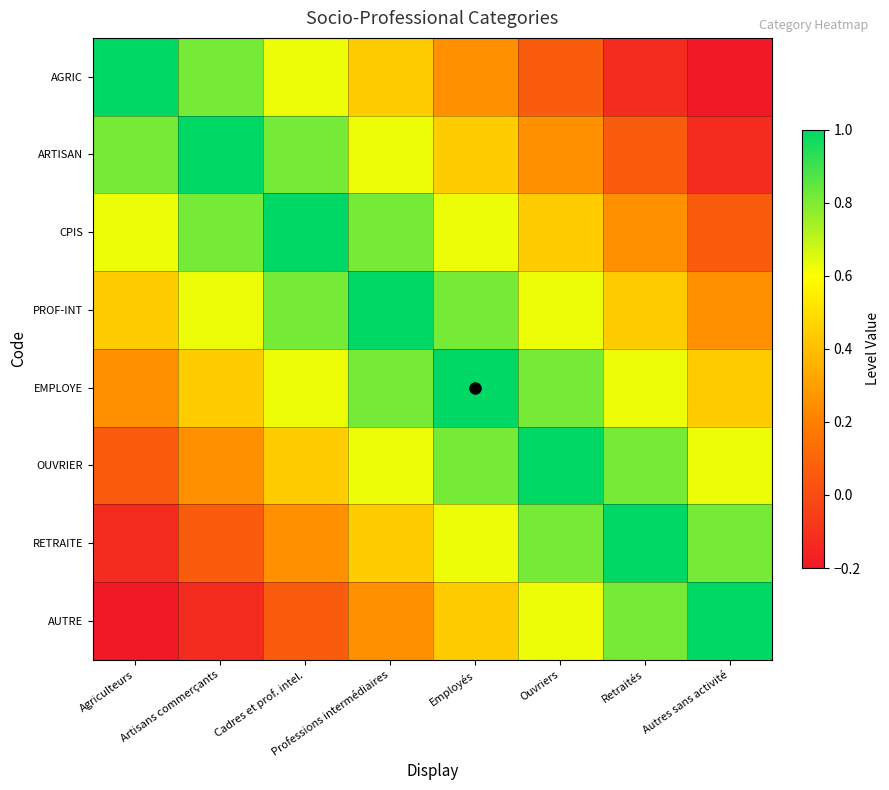

Reading left to right, transcribe all the data shown in this chart.

AGRIC: Agriculteurs=1.0	Artisans commerçants=0.8	Cadres et prof. intel.=0.6	Professions intermédiaires=0.4	Employés=0.2	Ouvriers=0.1	Retraités=-0.1	Autres sans activité=-0.2
ARTISAN: Agriculteurs=0.8	Artisans commerçants=1.0	Cadres et prof. intel.=0.8	Professions intermédiaires=0.6	Employés=0.4	Ouvriers=0.2	Retraités=0.1	Autres sans activité=-0.1
CPIS: Agriculteurs=0.6	Artisans commerçants=0.8	Cadres et prof. intel.=1.0	Professions intermédiaires=0.8	Employés=0.6	Ouvriers=0.4	Retraités=0.2	Autres sans activité=0.1
PROF-INT: Agriculteurs=0.4	Artisans commerçants=0.6	Cadres et prof. intel.=0.8	Professions intermédiaires=1.0	Employés=0.8	Ouvriers=0.6	Retraités=0.4	Autres sans activité=0.2
EMPLOYE: Agriculteurs=0.2	Artisans commerçants=0.4	Cadres et prof. intel.=0.6	Professions intermédiaires=0.8	Employés=1.0	Ouvriers=0.8	Retraités=0.6	Autres sans activité=0.4
OUVRIER: Agriculteurs=0.1	Artisans commerçants=0.2	Cadres et prof. intel.=0.4	Professions intermédiaires=0.6	Employés=0.8	Ouvriers=1.0	Retraités=0.8	Autres sans activité=0.6
RETRAITE: Agriculteurs=-0.1	Artisans commerçants=0.1	Cadres et prof. intel.=0.2	Professions intermédiaires=0.4	Employés=0.6	Ouvriers=0.8	Retraités=1.0	Autres sans activité=0.8
AUTRE: Agriculteurs=-0.2	Artisans commerçants=-0.1	Cadres et prof. intel.=0.1	Professions intermédiaires=0.2	Employés=0.4	Ouvriers=0.6	Retraités=0.8	Autres sans activité=1.0